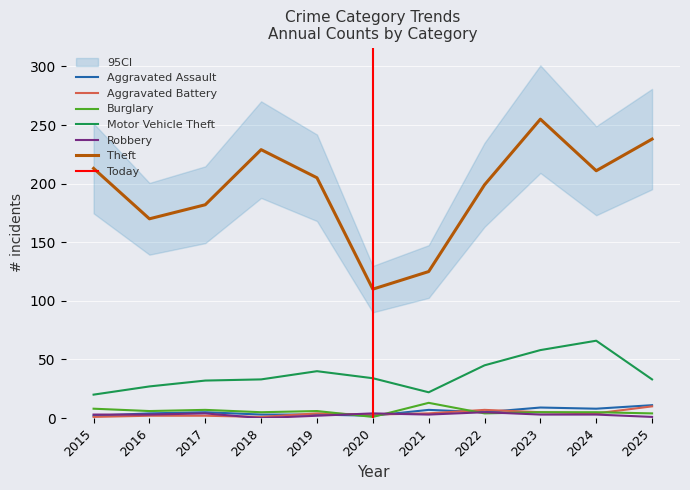

Where is the first local minimum for Burglary?

2016